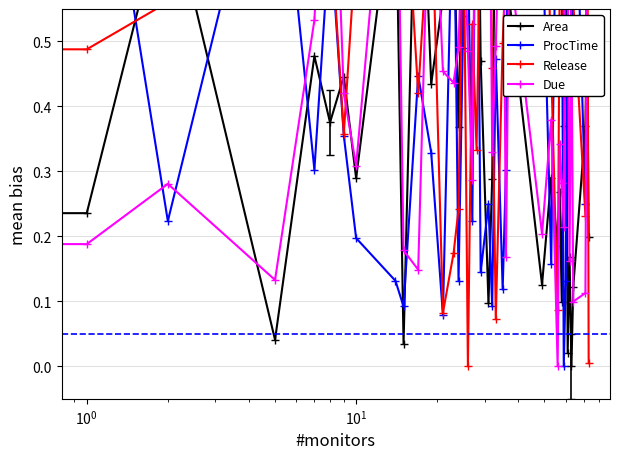

What is the maximum value for Area?

1.0